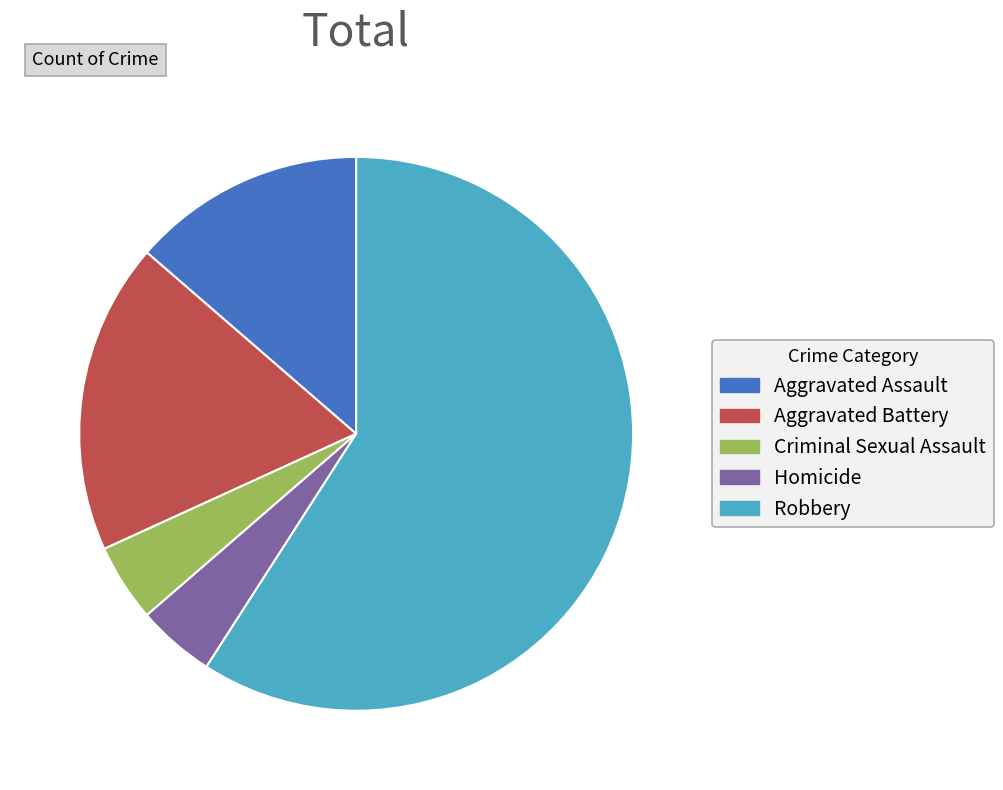

How many segments does this pie chart have?

5